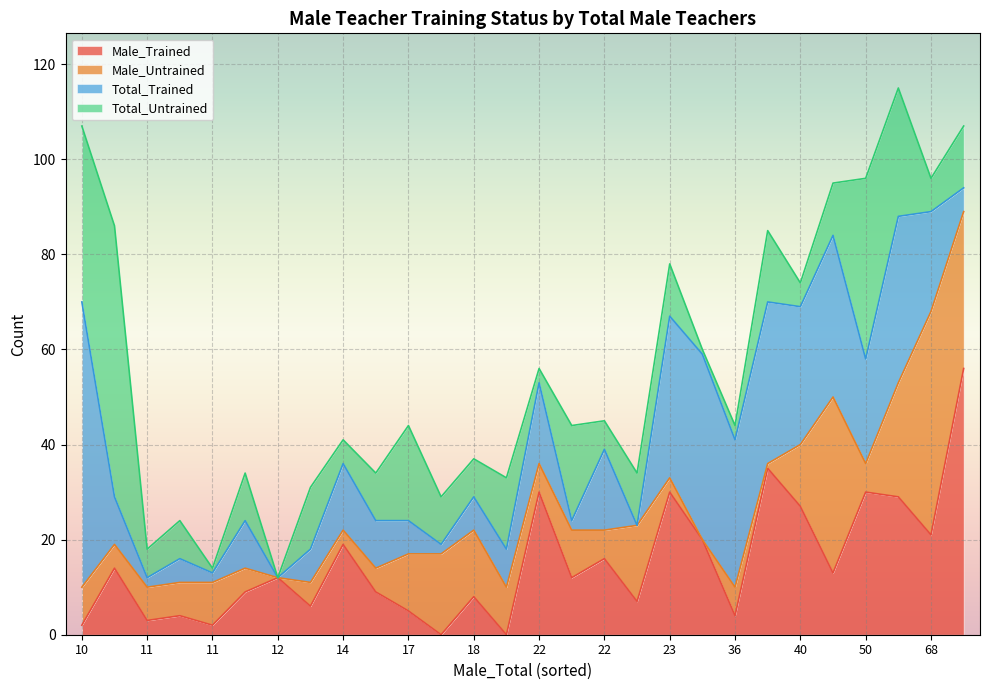

What is the difference between the maximum and minimum values in the Male_Trained series?

56